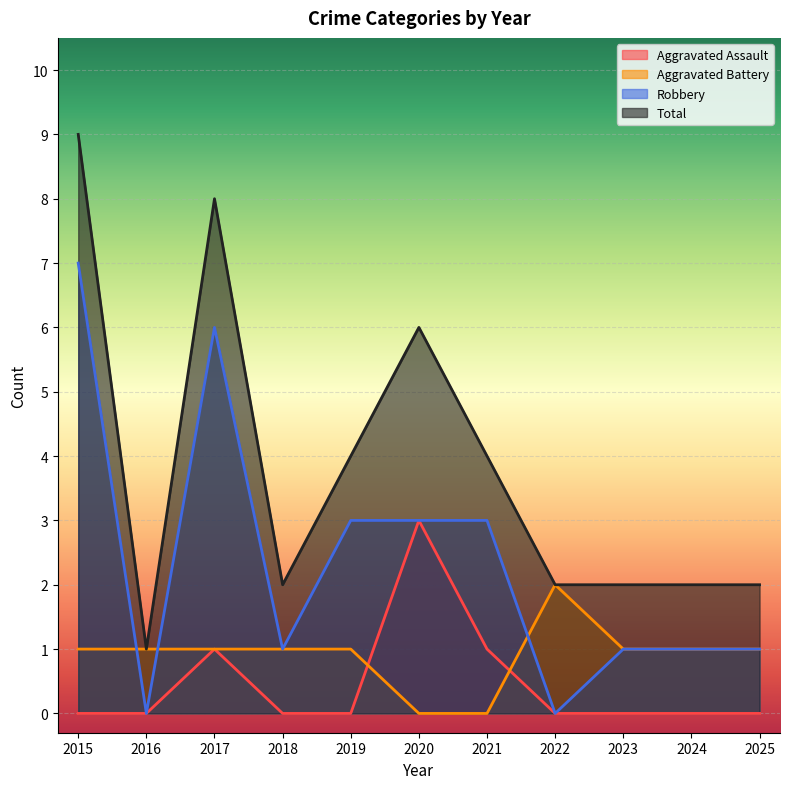

What are all the series names shown in the legend?

Aggravated Assault, Aggravated Battery, Robbery, Total